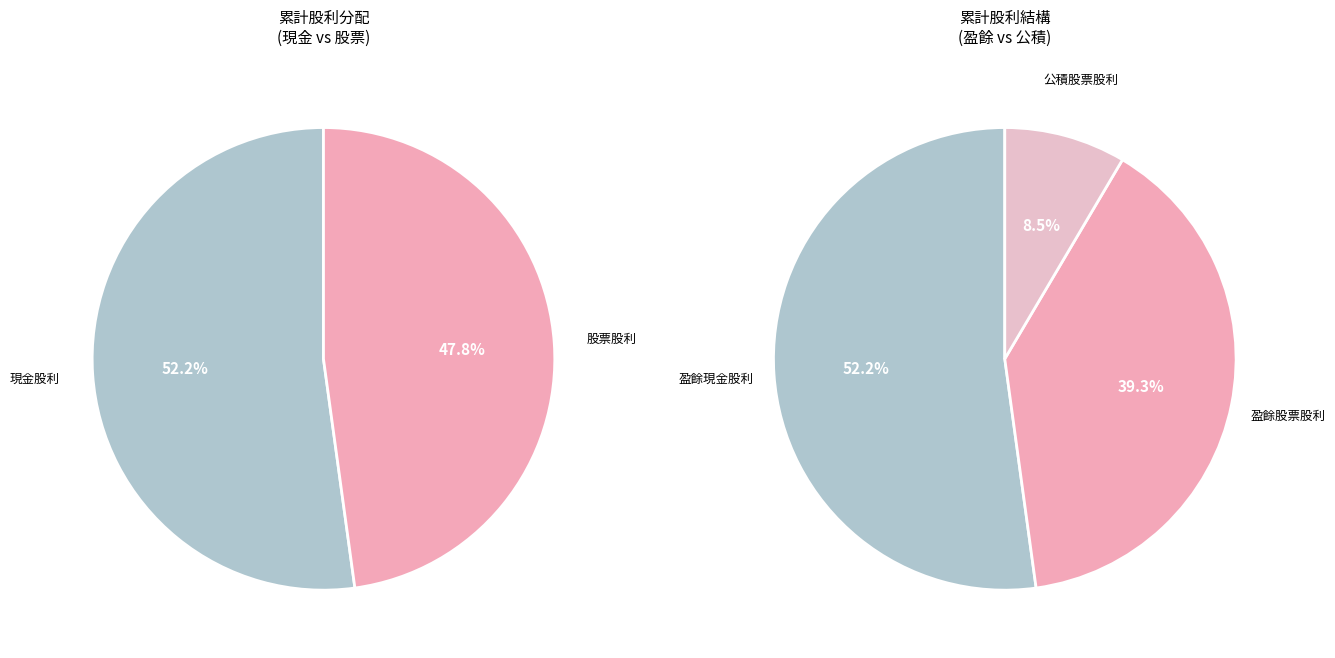

Does 6 represent more than half of the total?

No